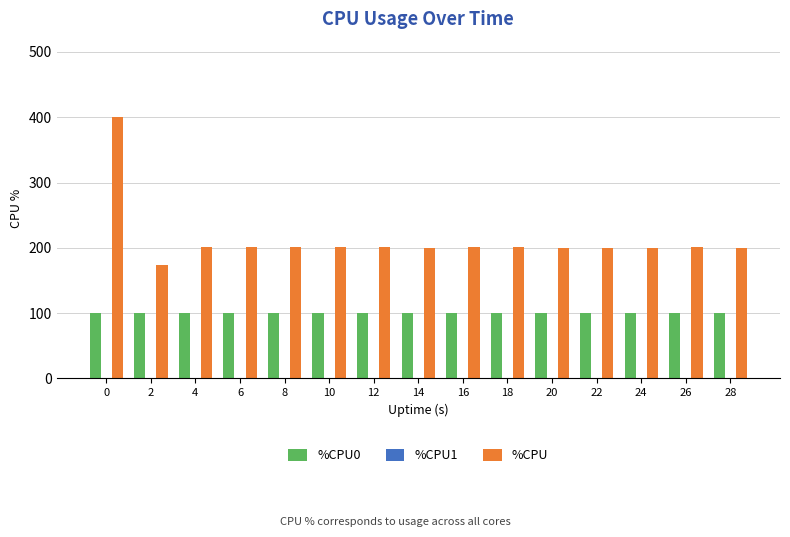

Which series has the largest total across all categories?

%CPU